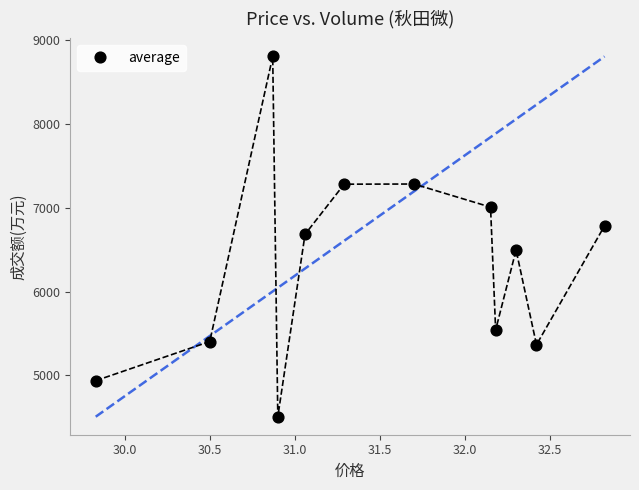

What is the range of Y values (max minus min)?

4290